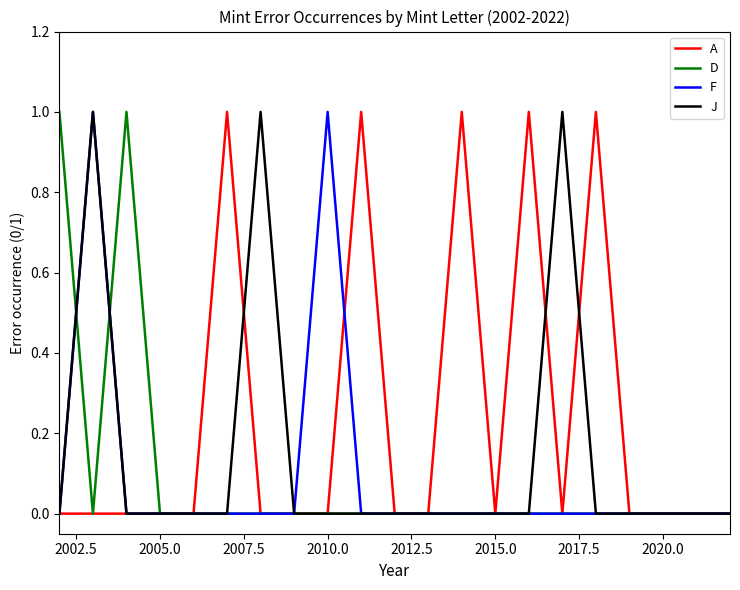

What are all the series names shown in the legend?

A, D, F, J